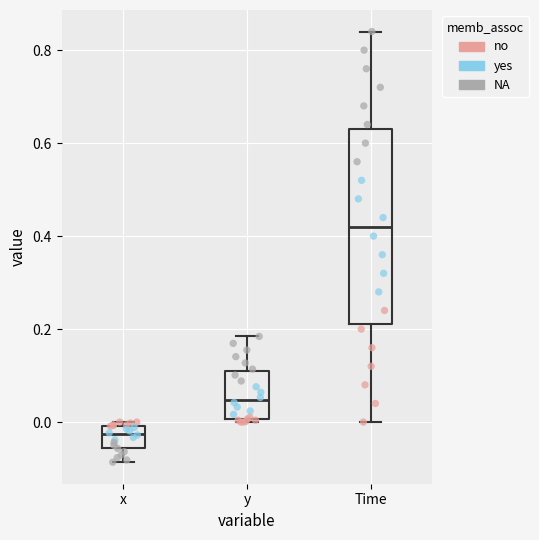

Which box has the lowest median line?

x